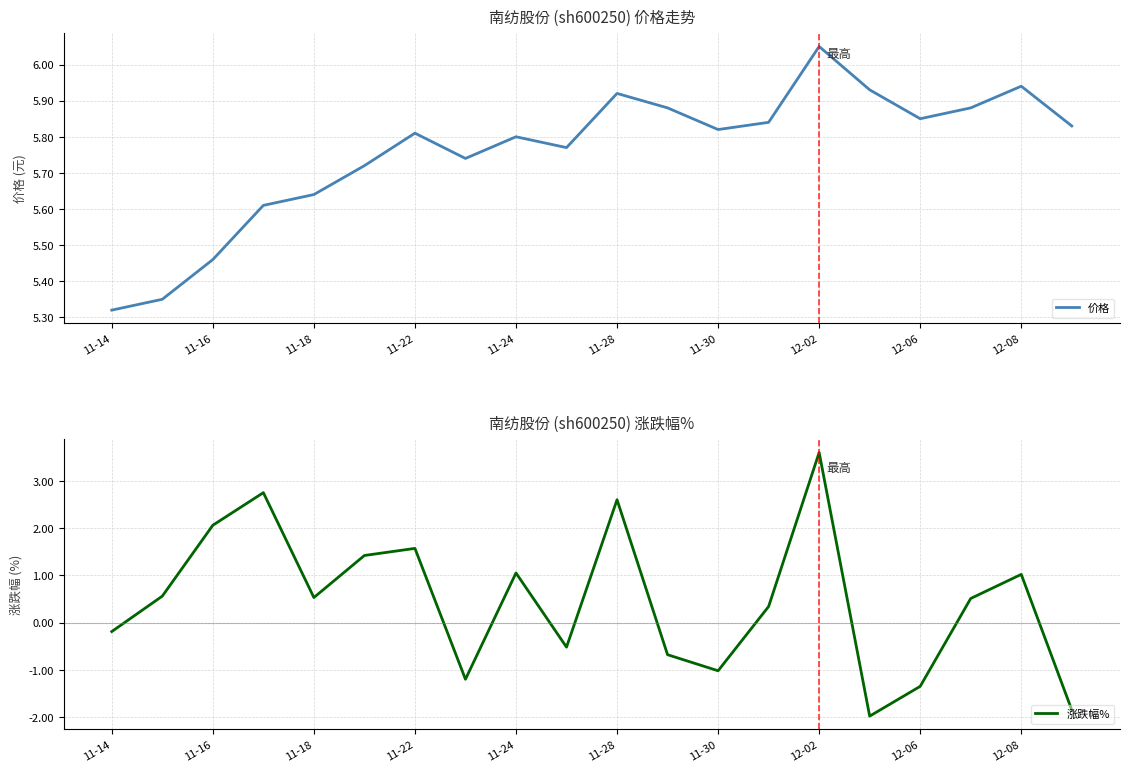

What is the average value of the 价格 series?

5.8